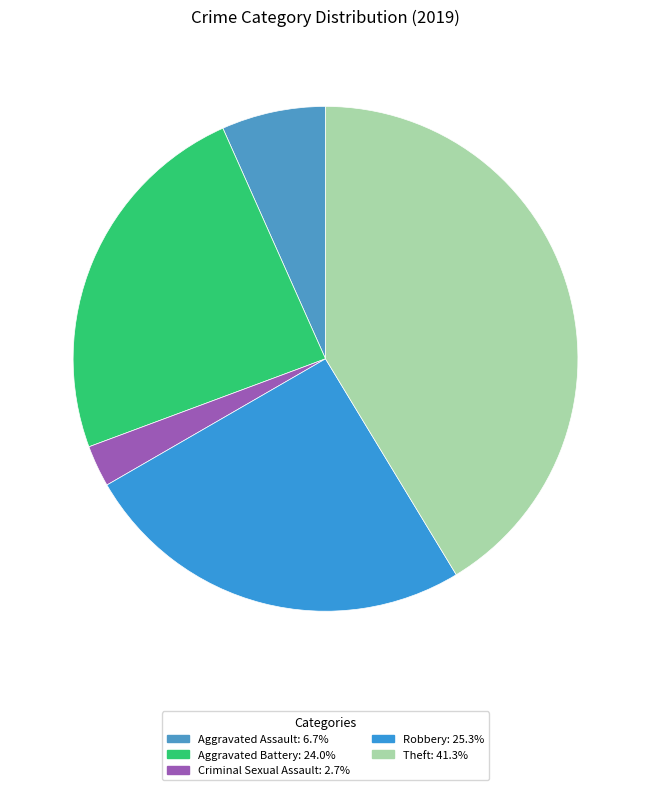

How many segments does this pie chart have?

5